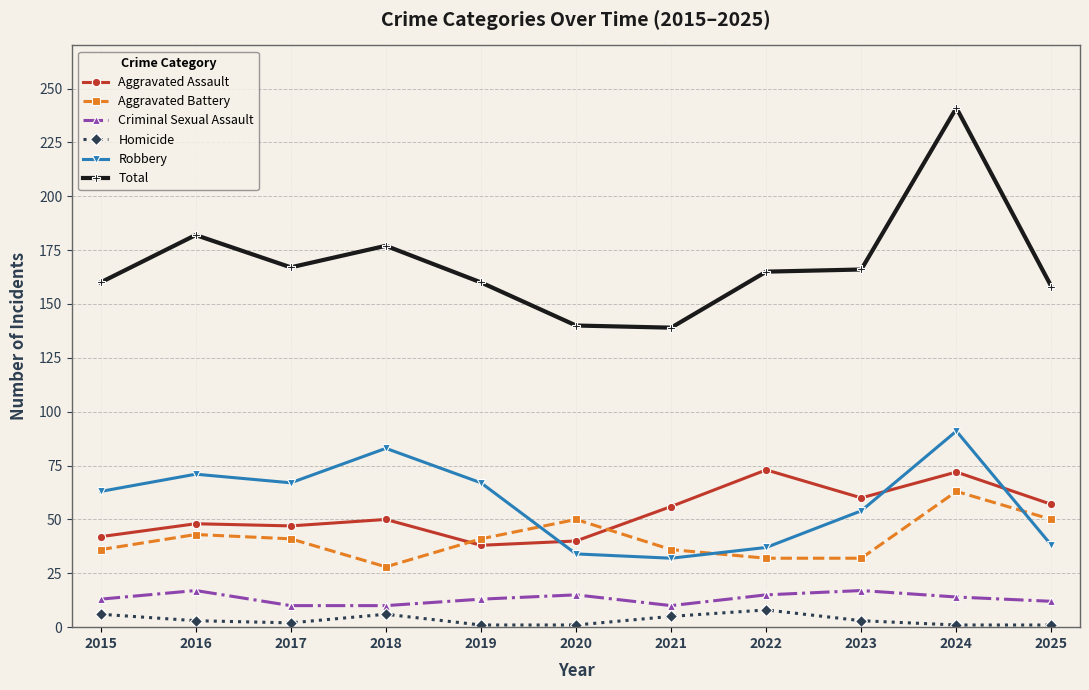

What is the average value of the Total series?

169